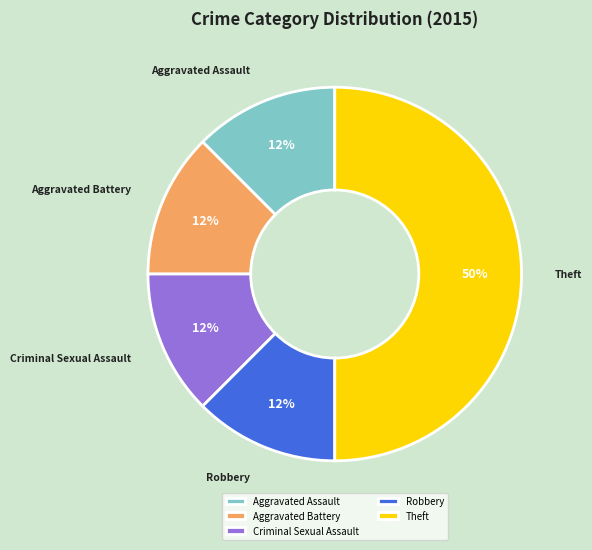

To the nearest percent, what is the average slice percentage?

20%